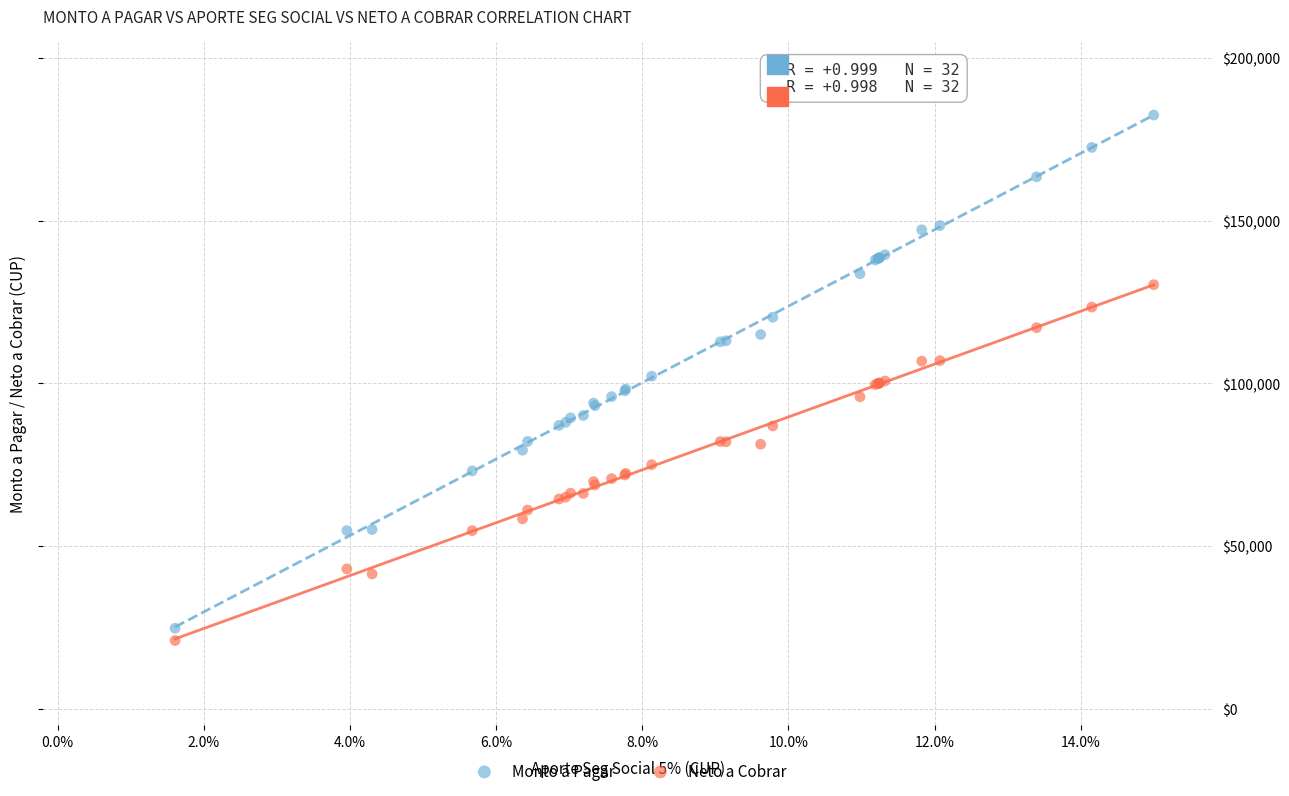

Which series contains the lowest Y value?

Neto a Cobrar